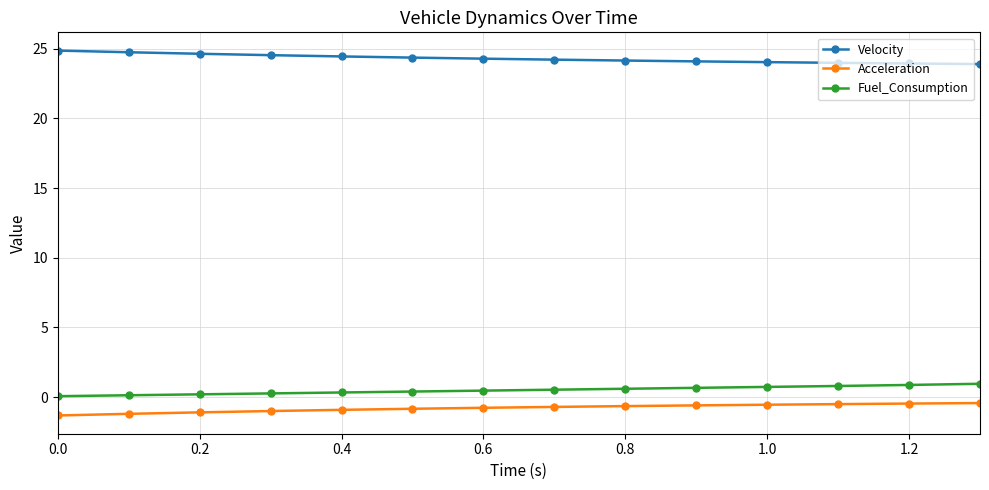

True or false: Acceleration and Velocity intersect in this chart.

False